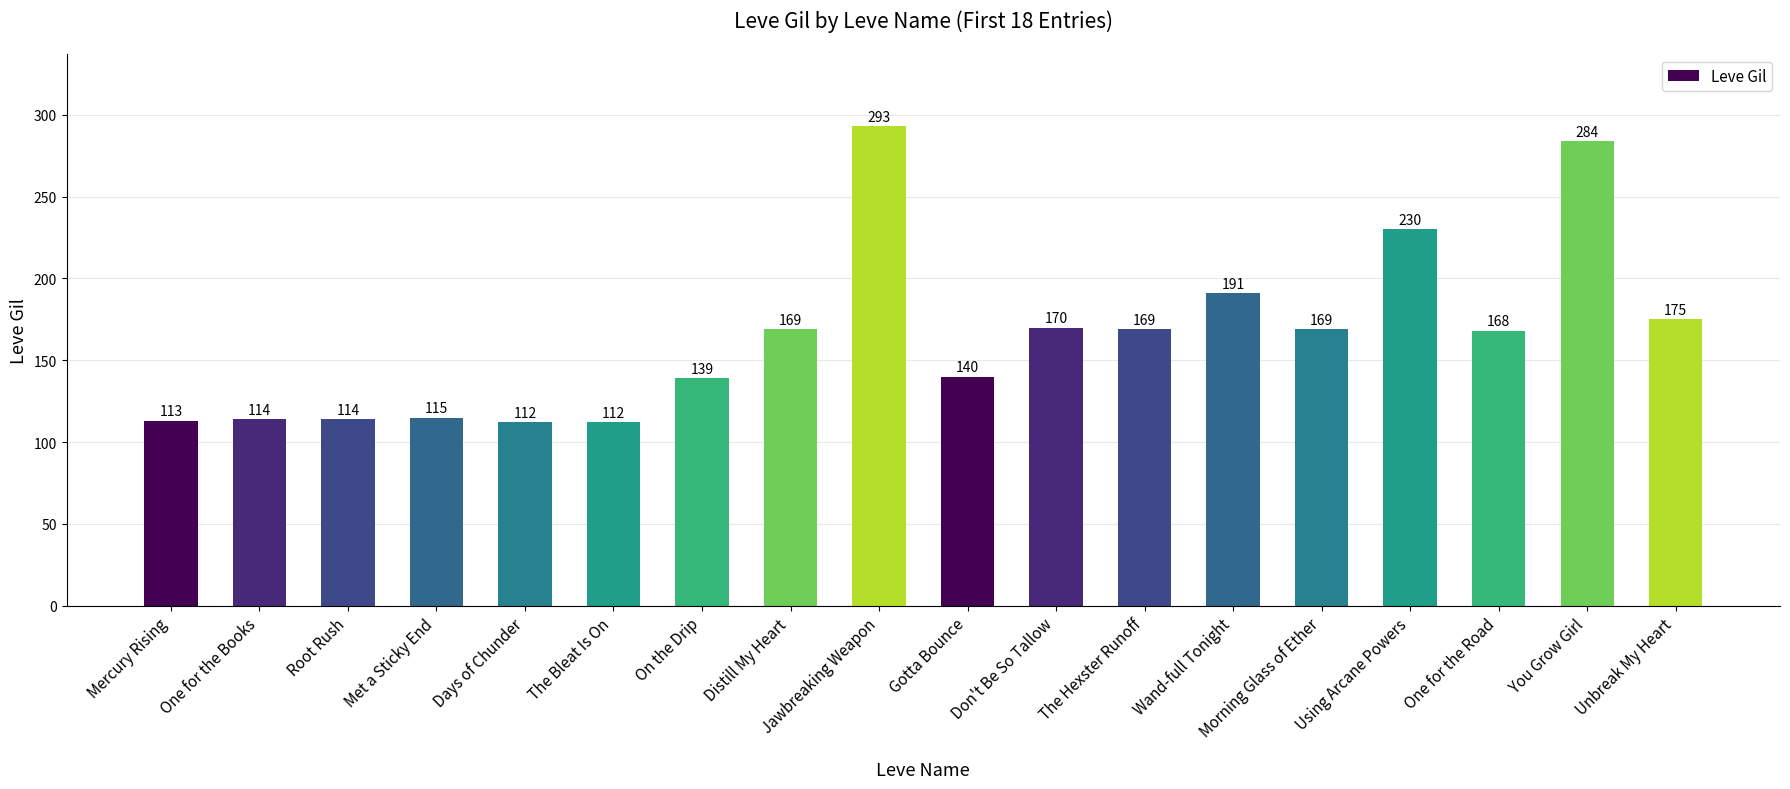

The chart shows a value of 120 at Unbreak My Heart. True or false?

False